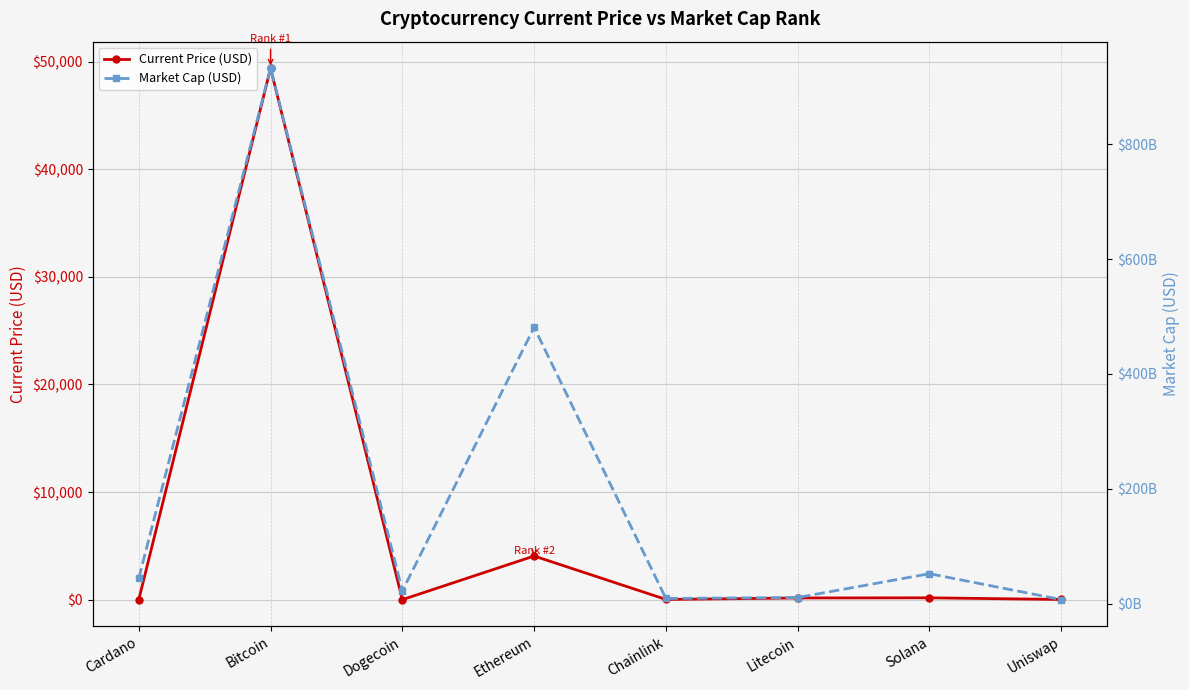

How many values in the Current Price (USD) series are below 156?

4